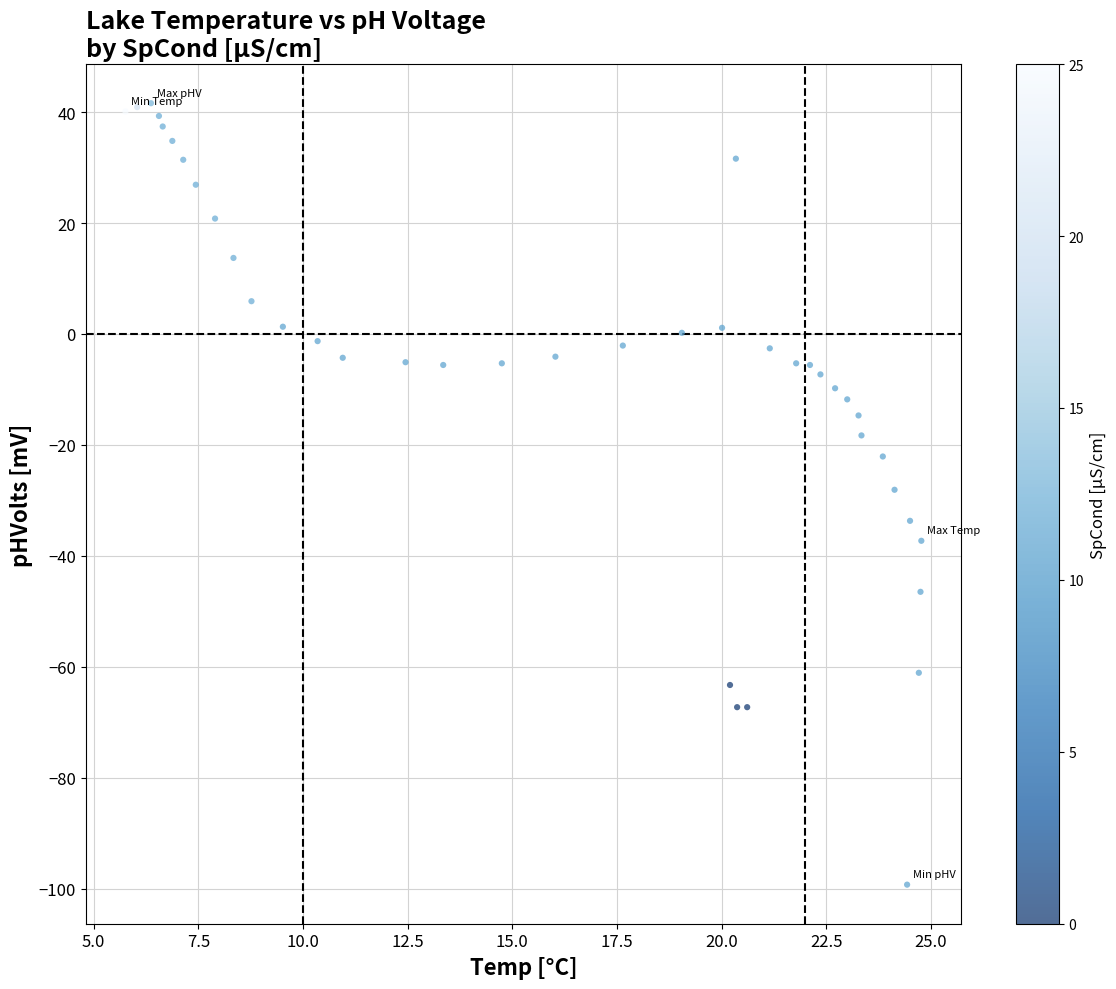

What is the range of Y values (max minus min)?

140.9